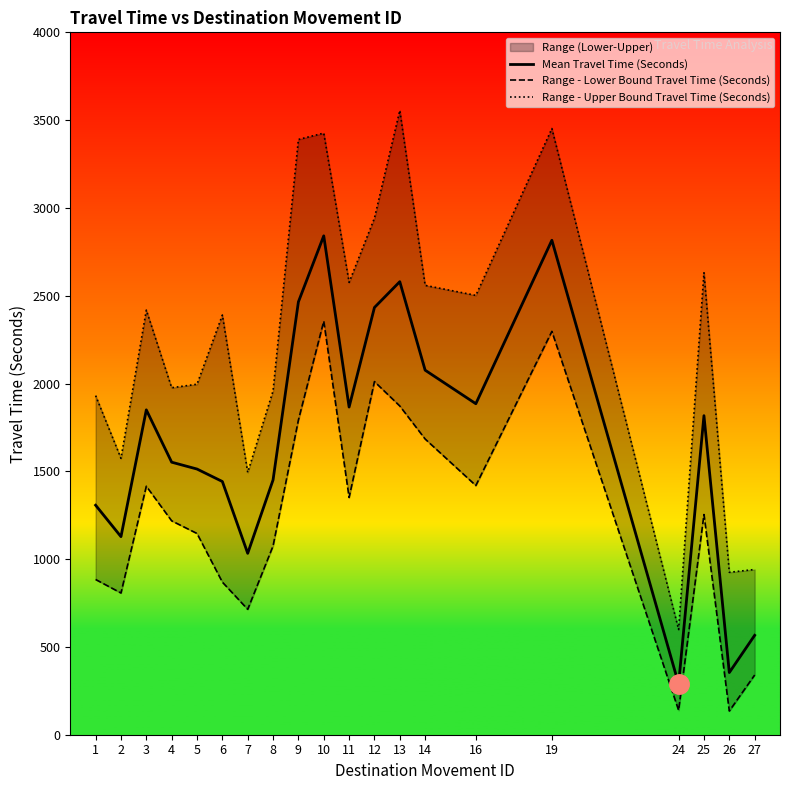

What is the minimum value shown in the chart?

135